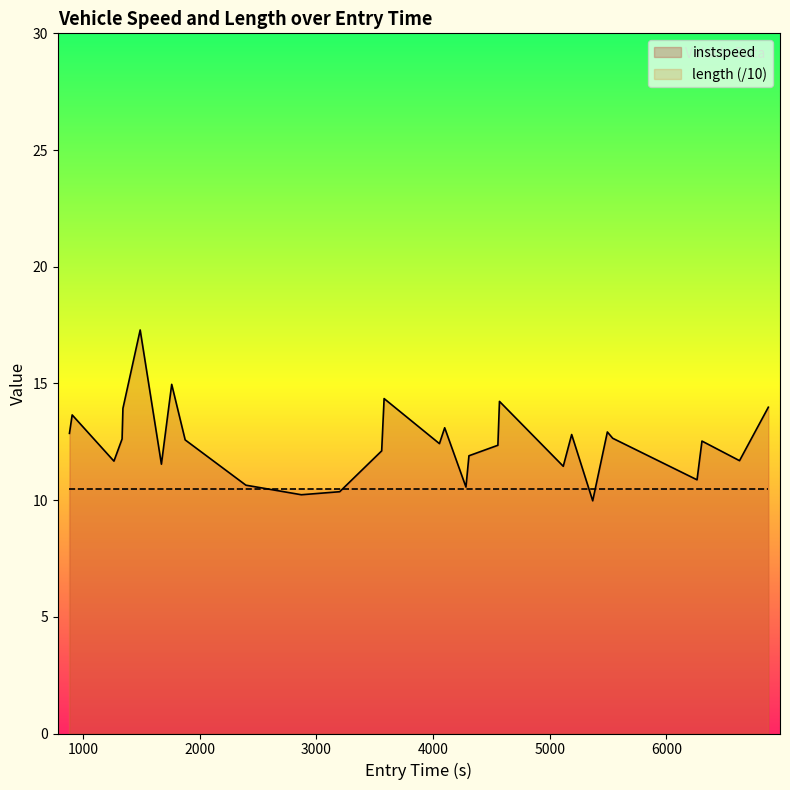

List the series in order of their overall mean, highest first.

instspeed, length (/10)